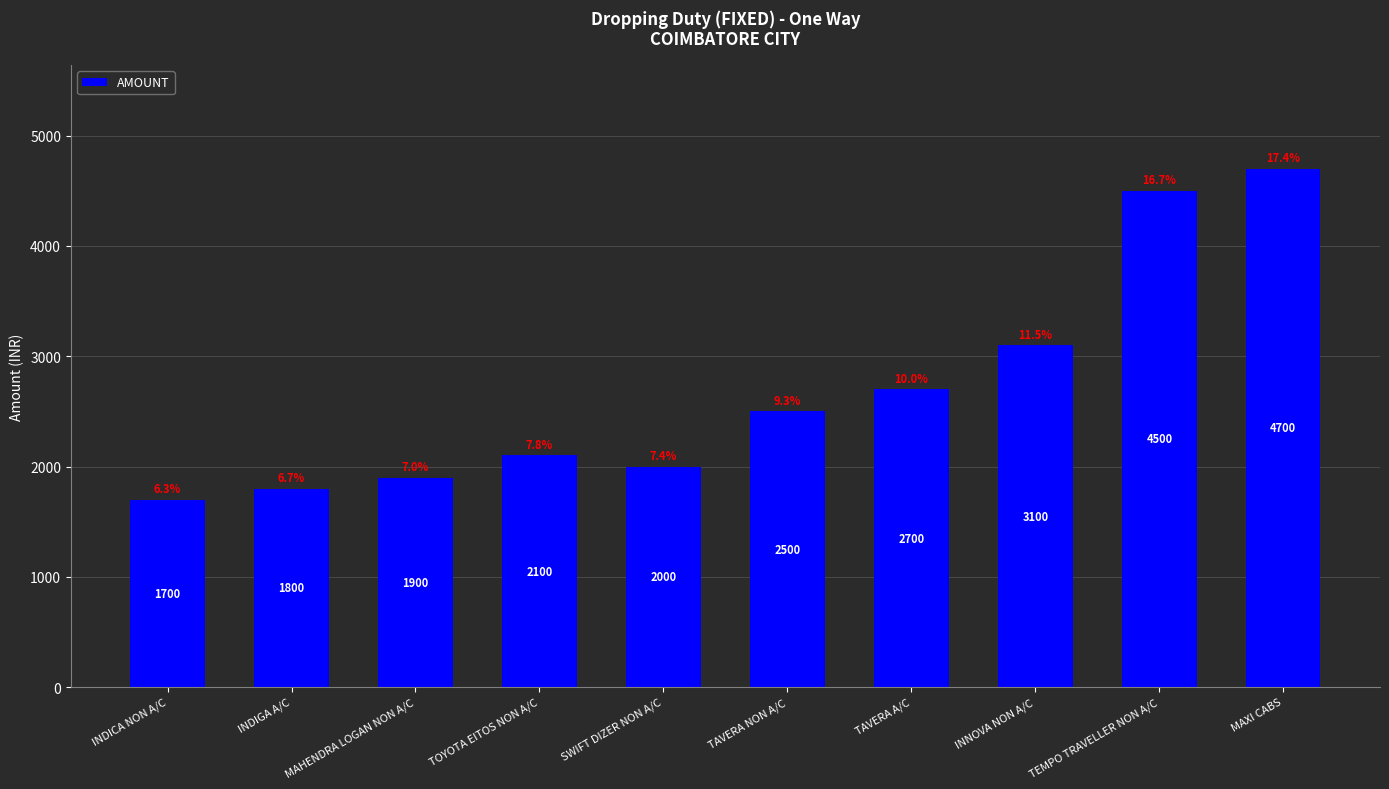

What is the sum of the values at TEMPO TRAVELLER NON A/C and MAHENDRA LOGAN NON A/C?

6400